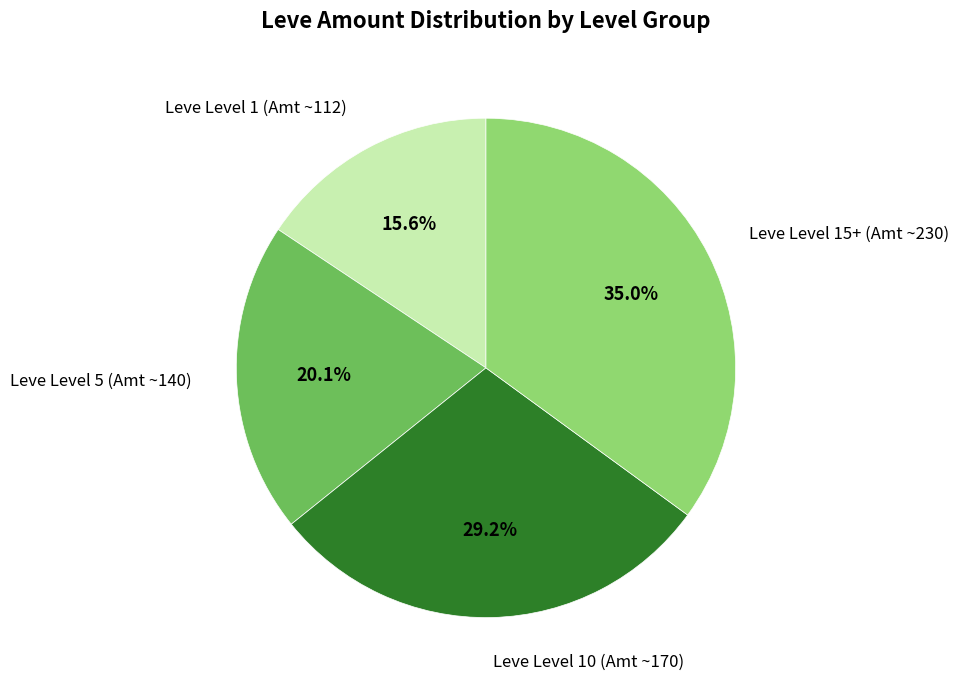

Is there a majority slice in this chart?

No